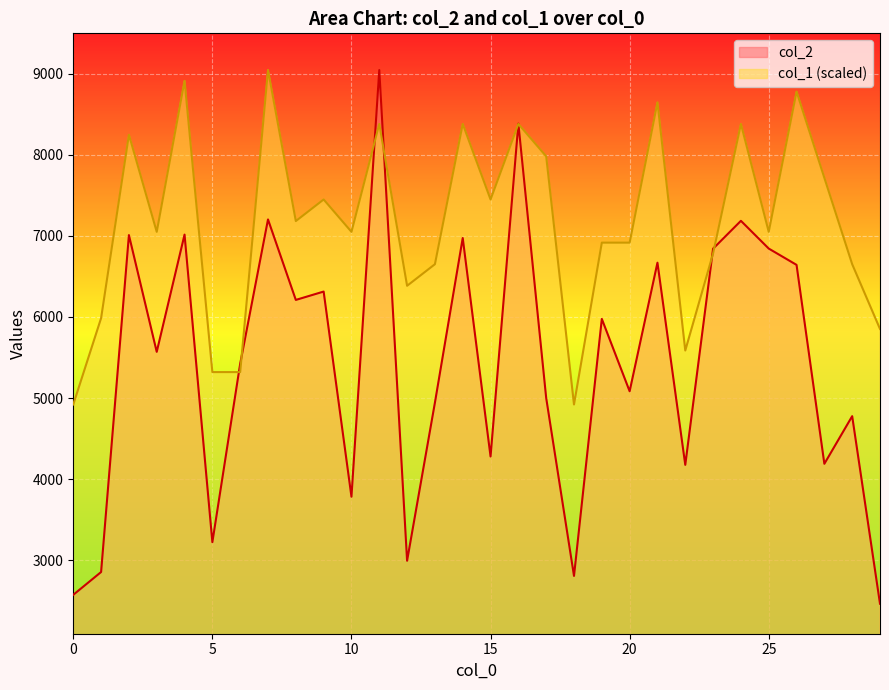

What is the sum of the col_2 values at 19 and 10?

9758.0